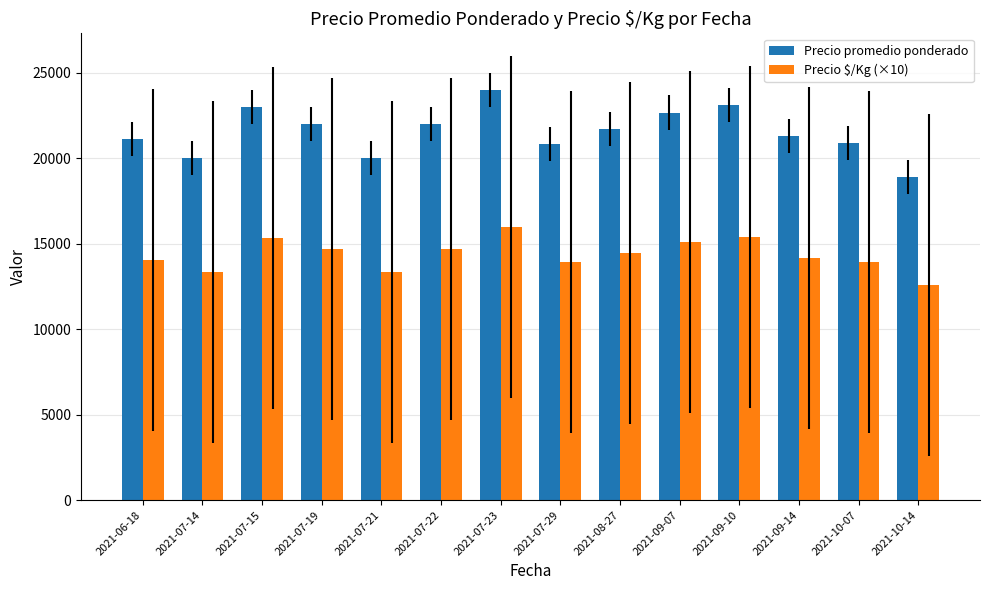

What is the spread (max minus min) of values at 2021-09-07?

7557